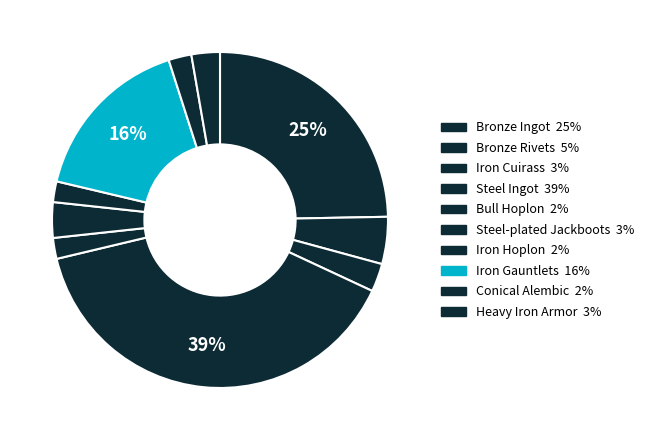

Is Iron Cuirass the majority of the pie?

No